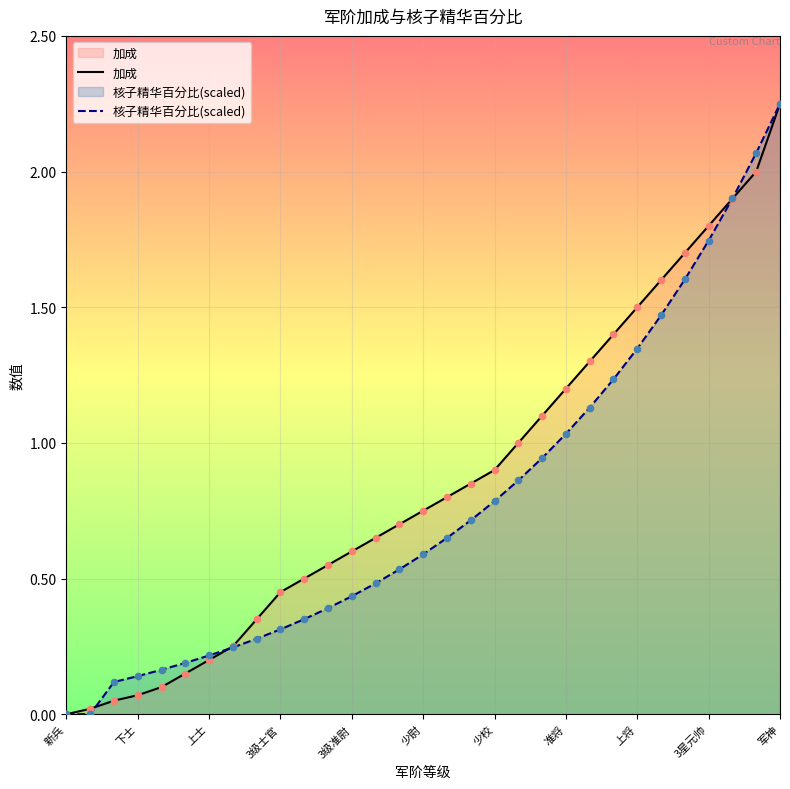

At how many categories does at least one series exceed 1?

11